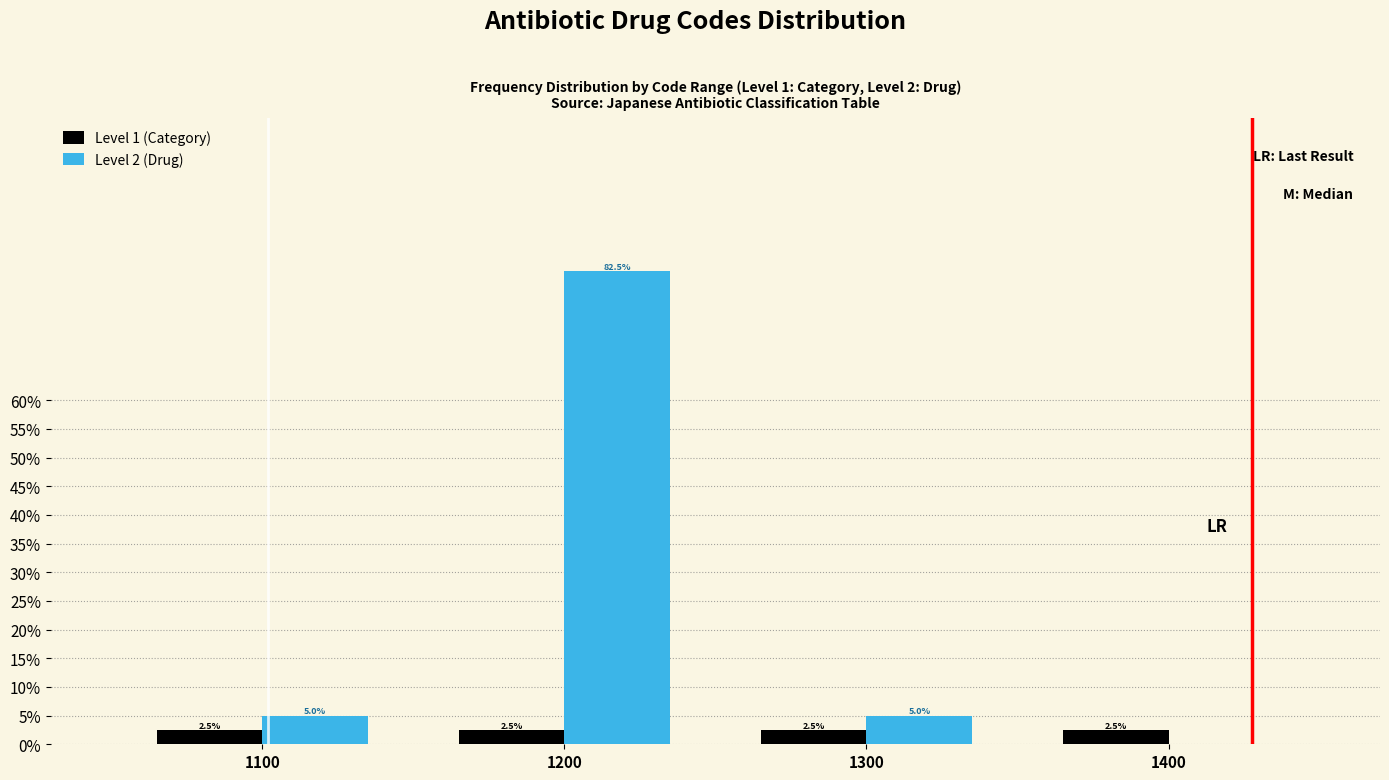

Reading left to right, extract all data points from this chart.

Level 1 (Category): 1100=2.5	1200=2.5	1300=2.5	1400=2.5
Level 2 (Drug): 1100=5.0	1200=82.5	1300=5.0	1400=0.0